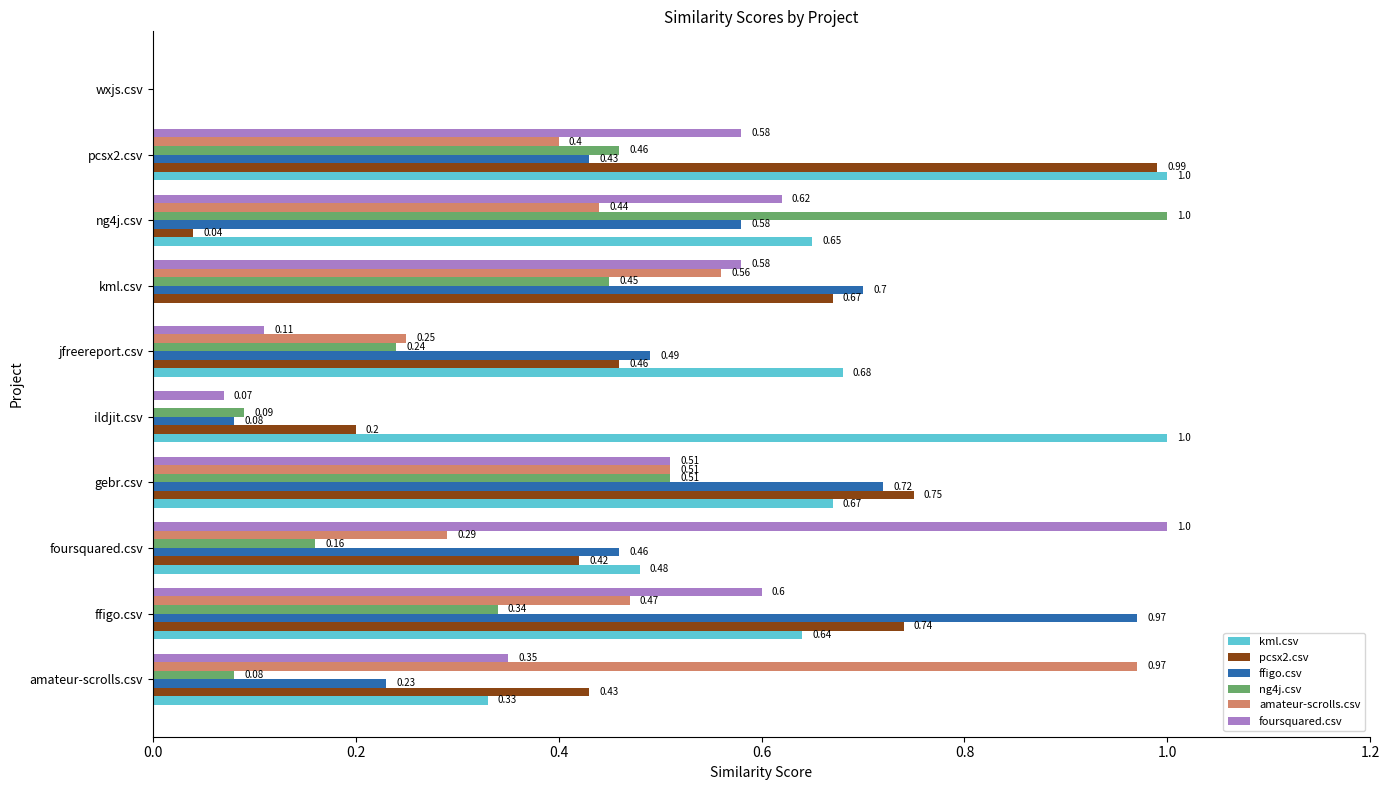

How many series are shown in this chart?

6